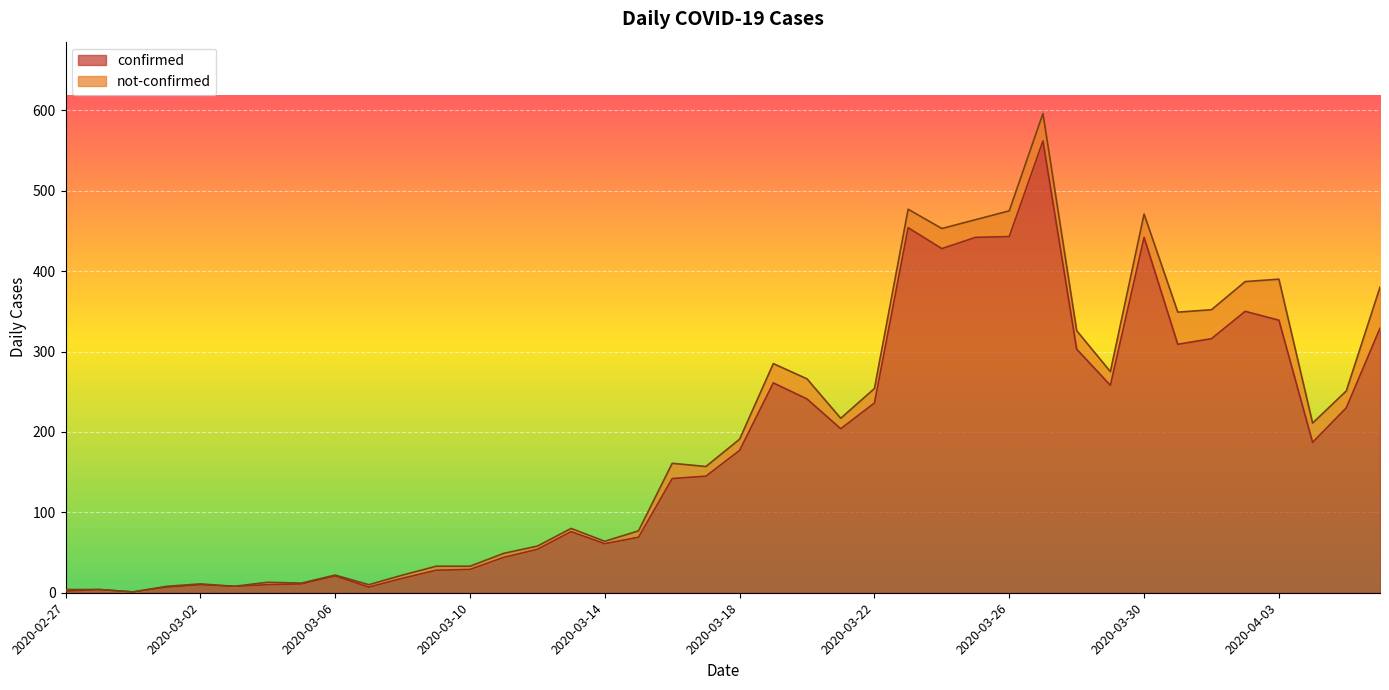

What is the change in value from 2020-03-06 to 2020-03-07?

-14